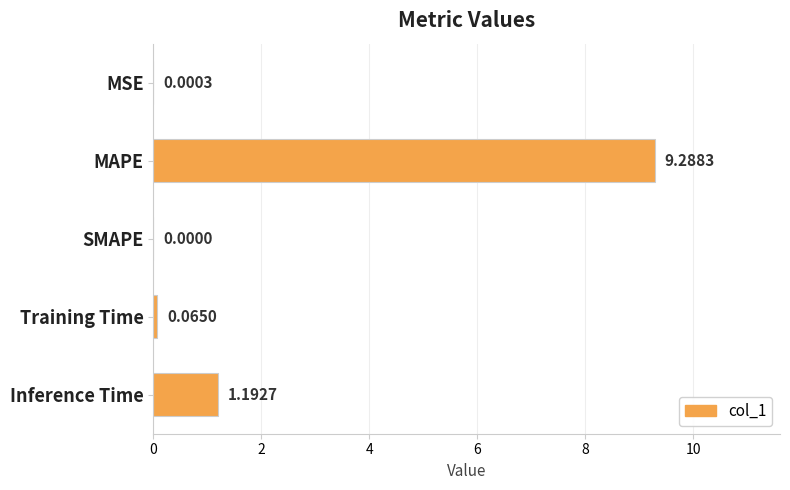

What is the maximum value shown in the chart?

9.3